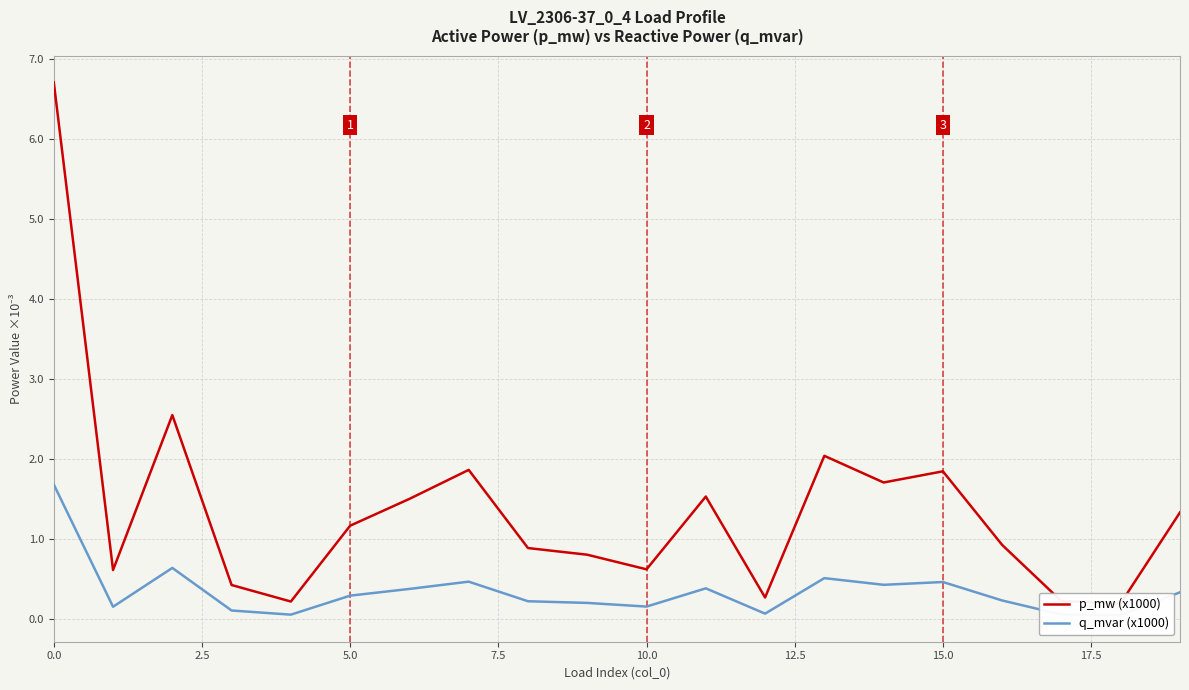

True or false: q_mvar (x1000) has a value of 0.1 at 18.

False